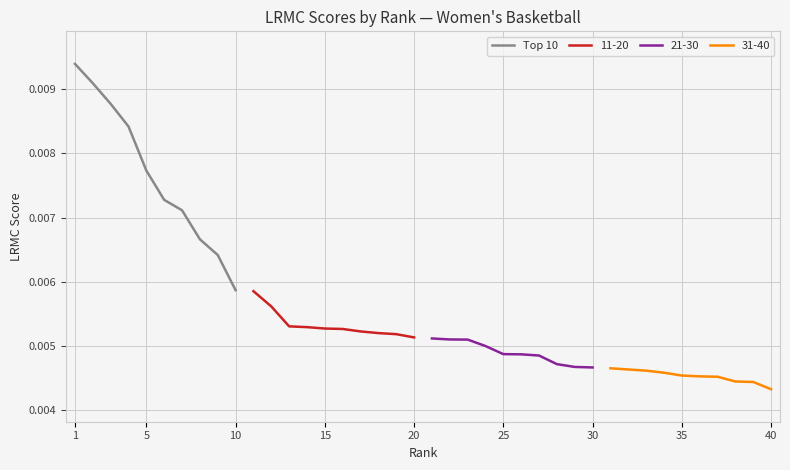

Is it true that the value at 5 is 0.0?

False